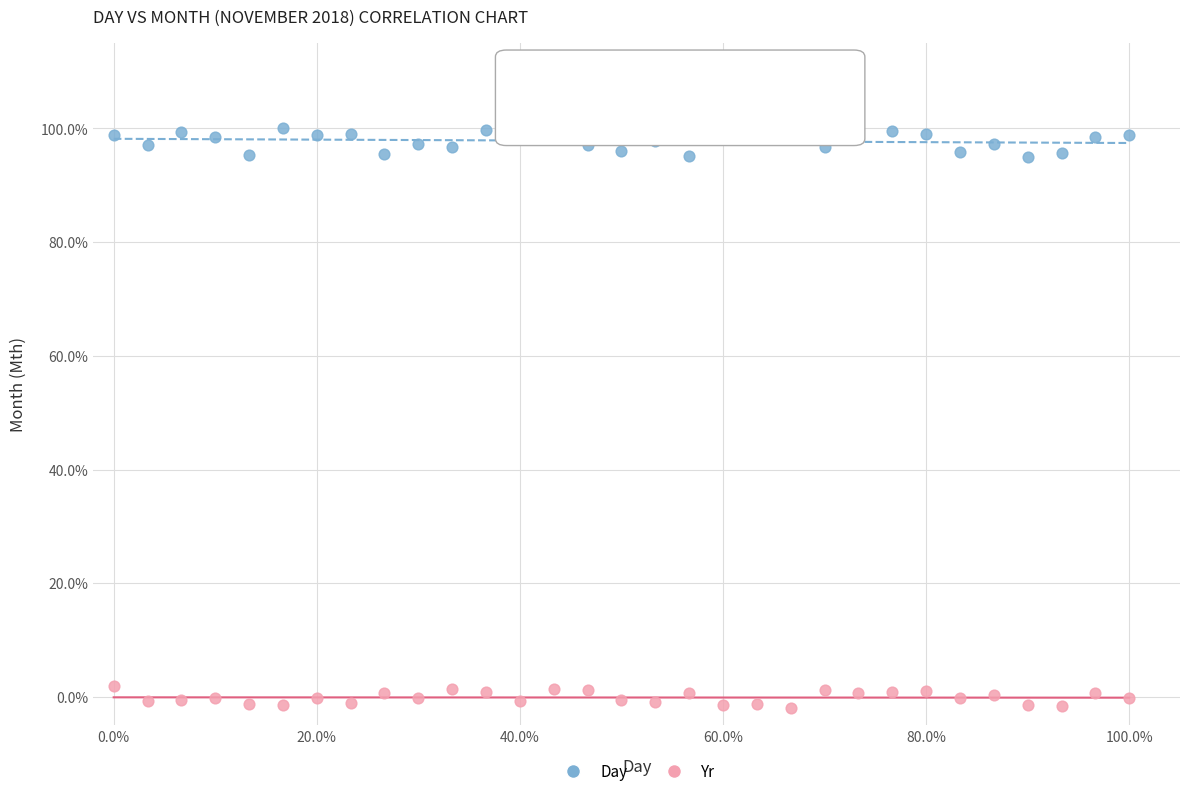

Which series contains the lowest Y value?

Yr